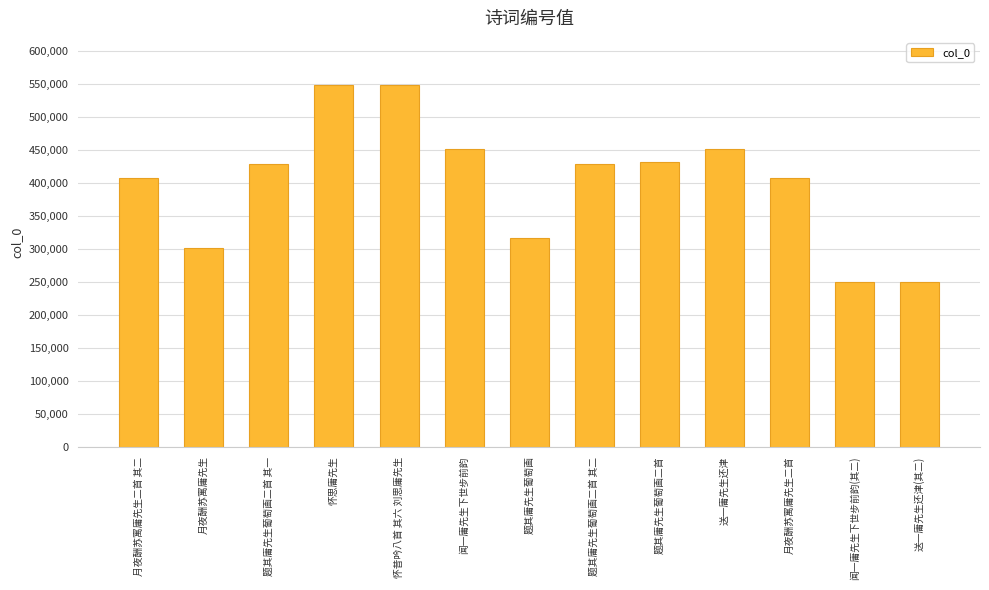

What is the change in value from 题其庸先生葡萄画二首 其二 to 月夜酬苏寓庸先生二首?

-20784